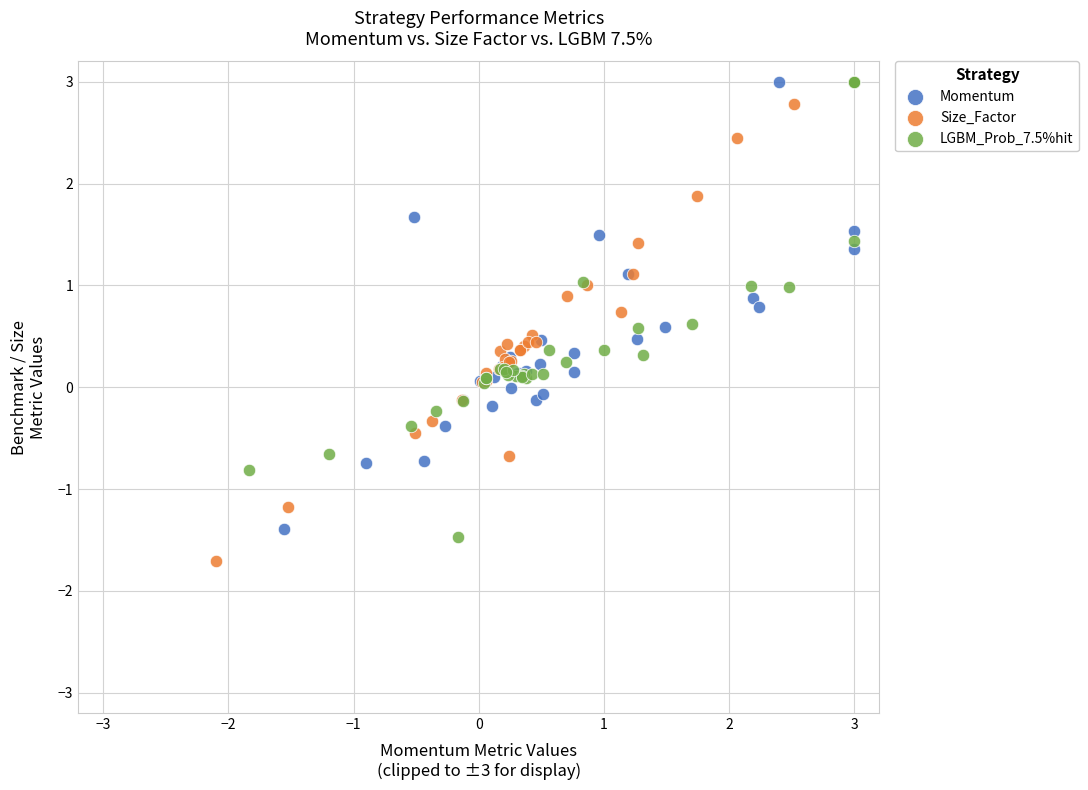

Which series contains the lowest Y value?

Size_Factor